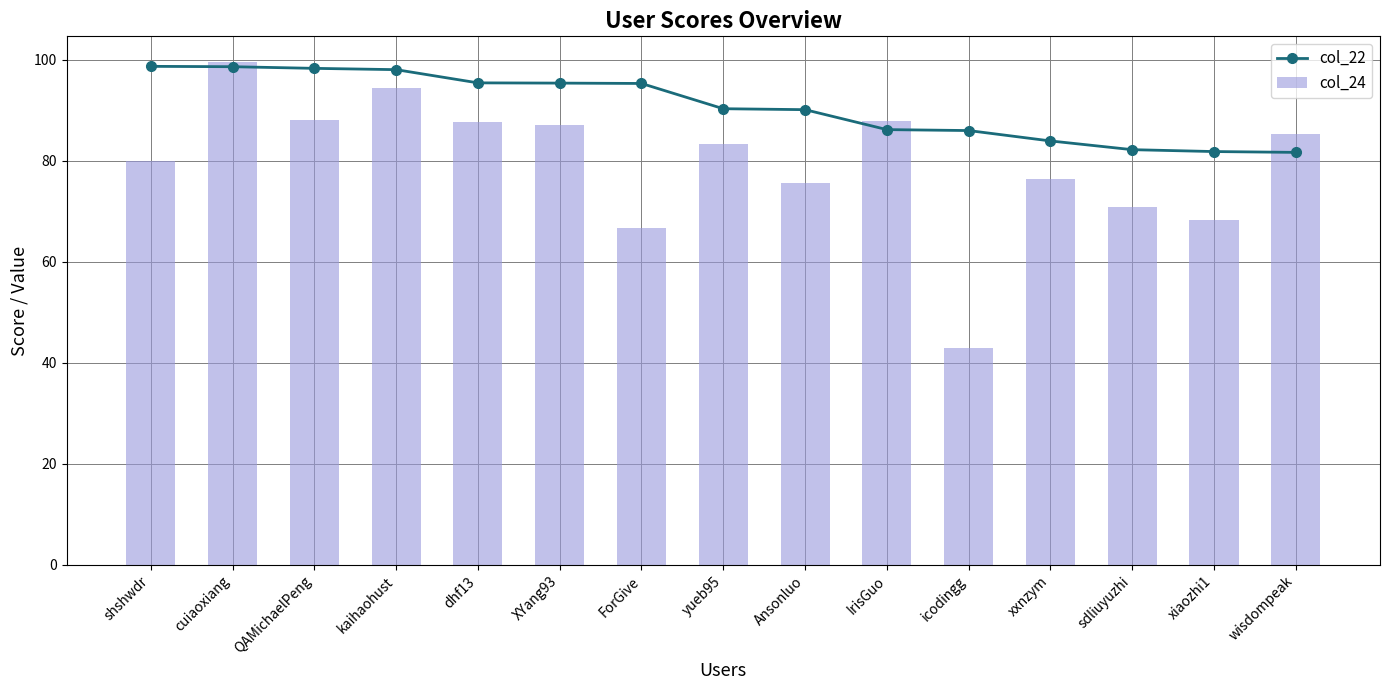

Reading left to right, extract all data points from this chart.

col_22: 98.7	98.6	98.3	98.0	95.4	95.4	95.3	90.3	90.1	86.2	86.0	83.9	82.2	81.8	81.7
col_24: 79.9	99.7	88.0	94.3	87.7	87.1	66.7	83.3	75.7	88.0	43.0	76.4	70.9	68.3	85.3